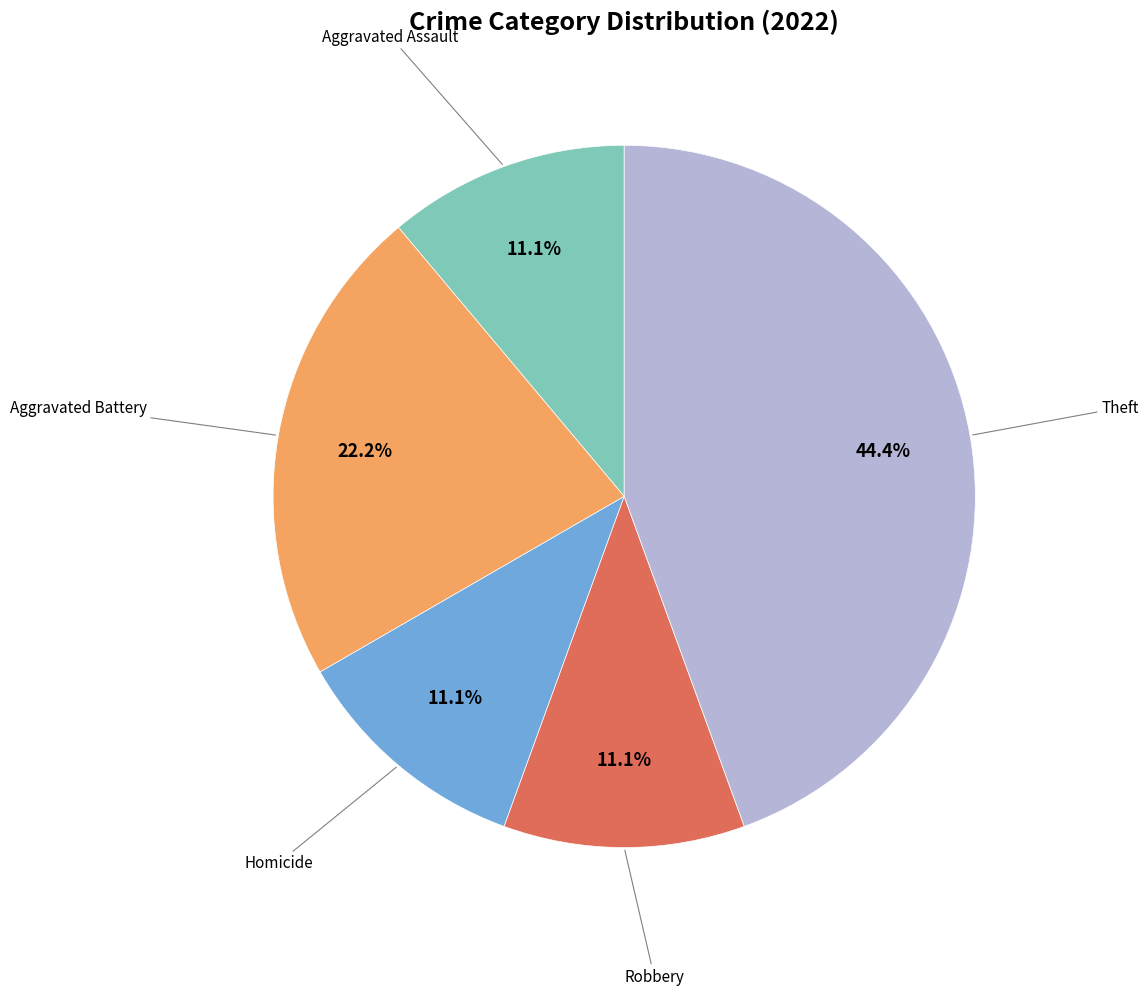

Is there any slice that represents more than half of the pie?

No